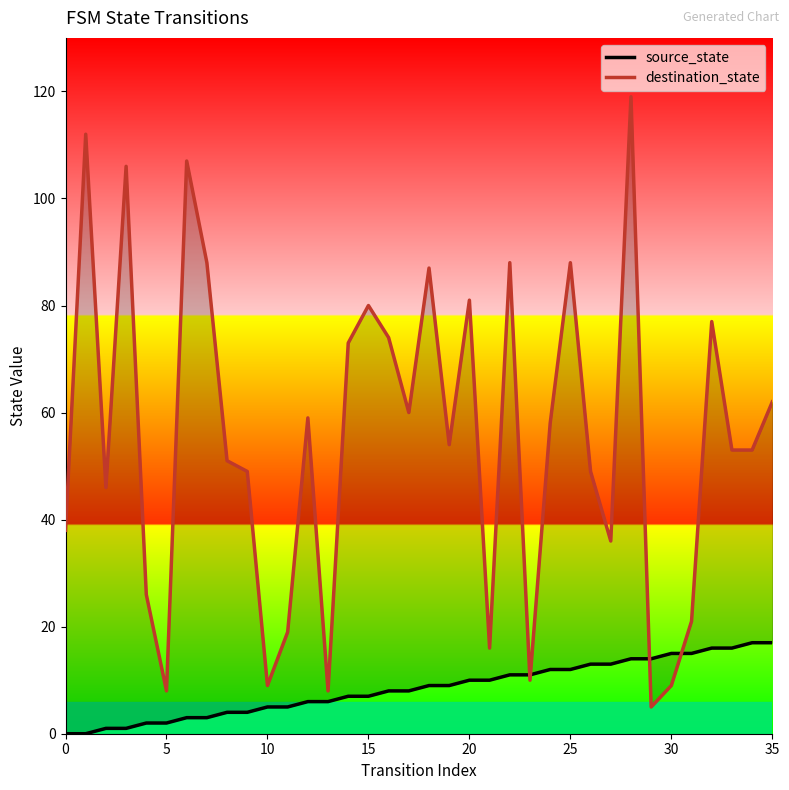

What is the sum of the source_state values at 31 and 23?

26